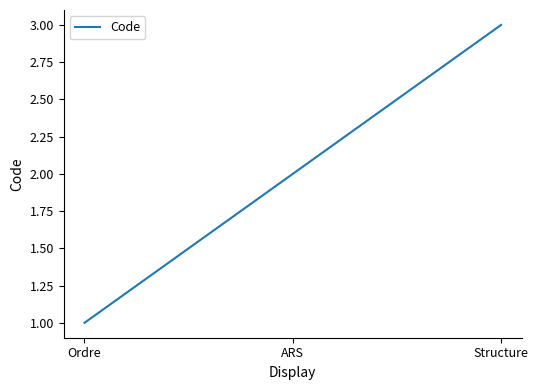

Reading left to right, list all the values displayed in this chart.

1	2	3